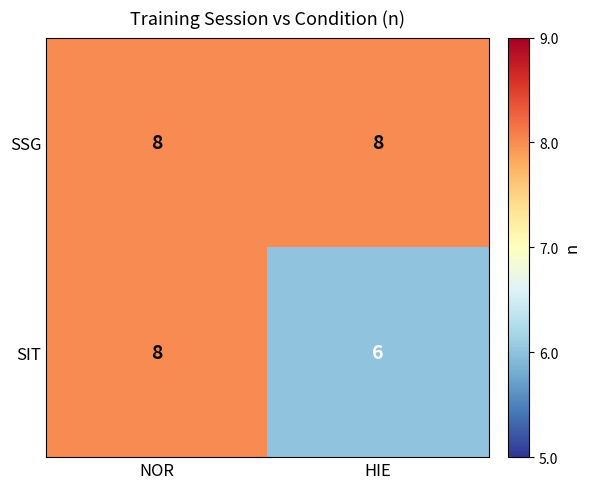

Rank the series at HIE from lowest to highest value.

SIT, SSG